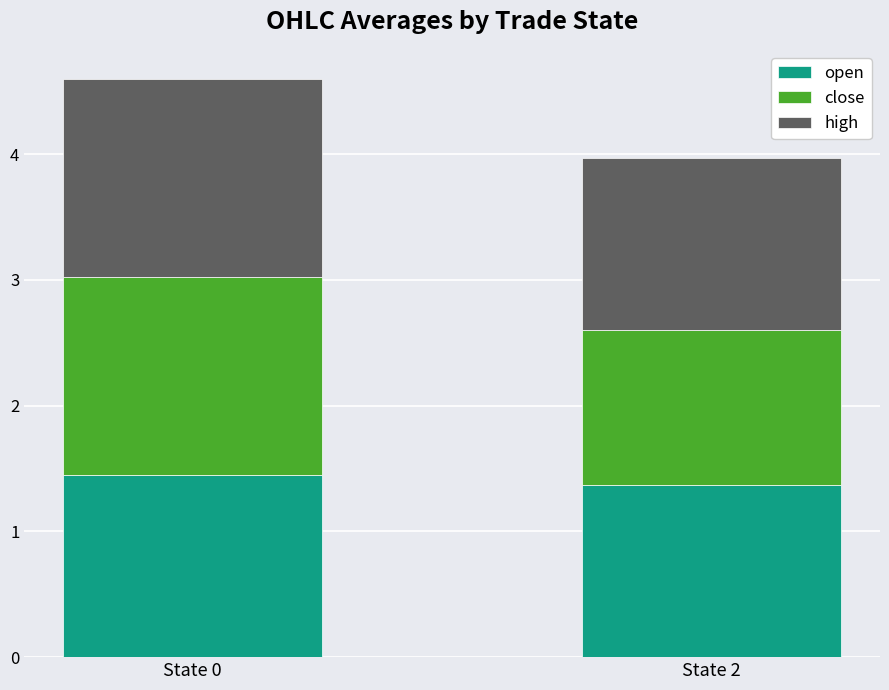

What are all the series names shown in the legend?

open, close, high